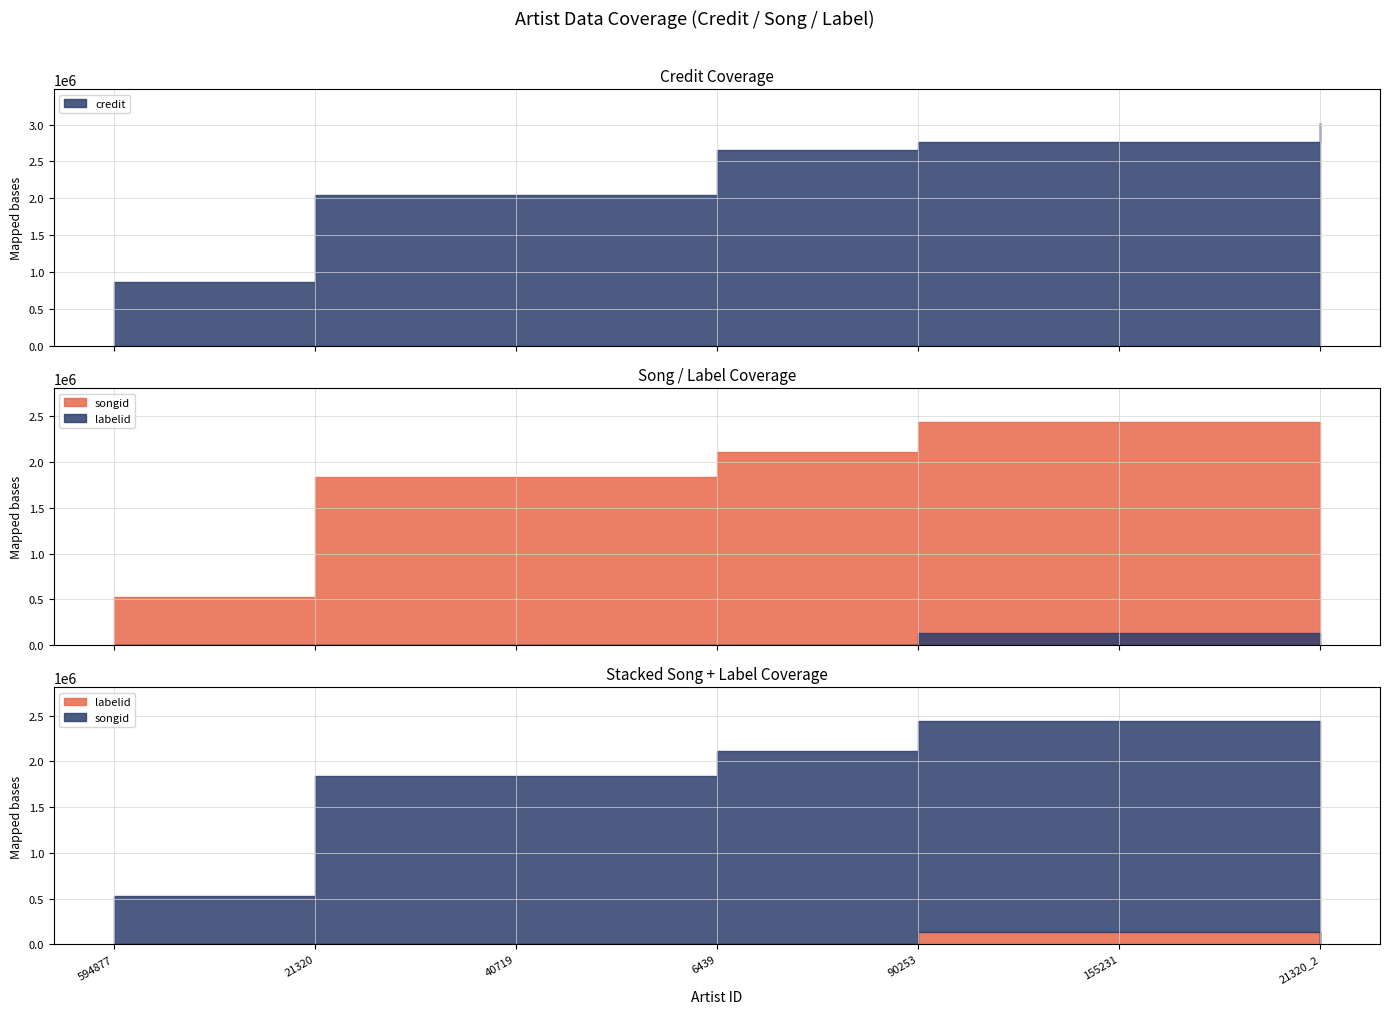

Rank the categories by credit value from highest to lowest.

21320_2, 90253, 155231, 6439, 21320, 40719, 594877